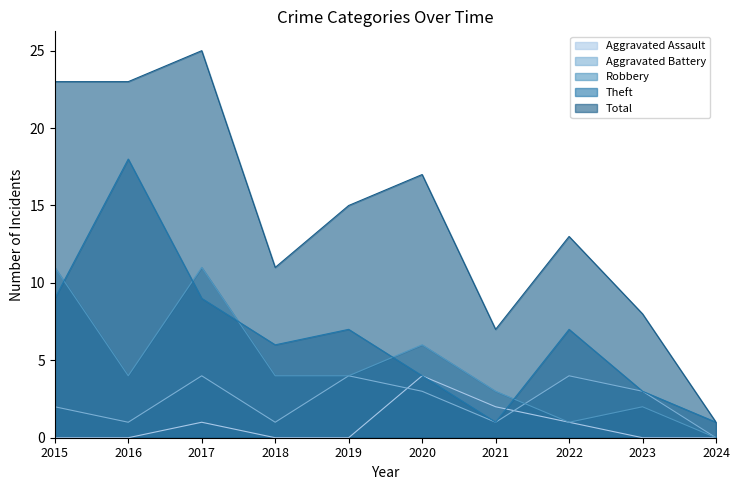

What is the value of the Aggravated Battery point at the 4th from the left?

1